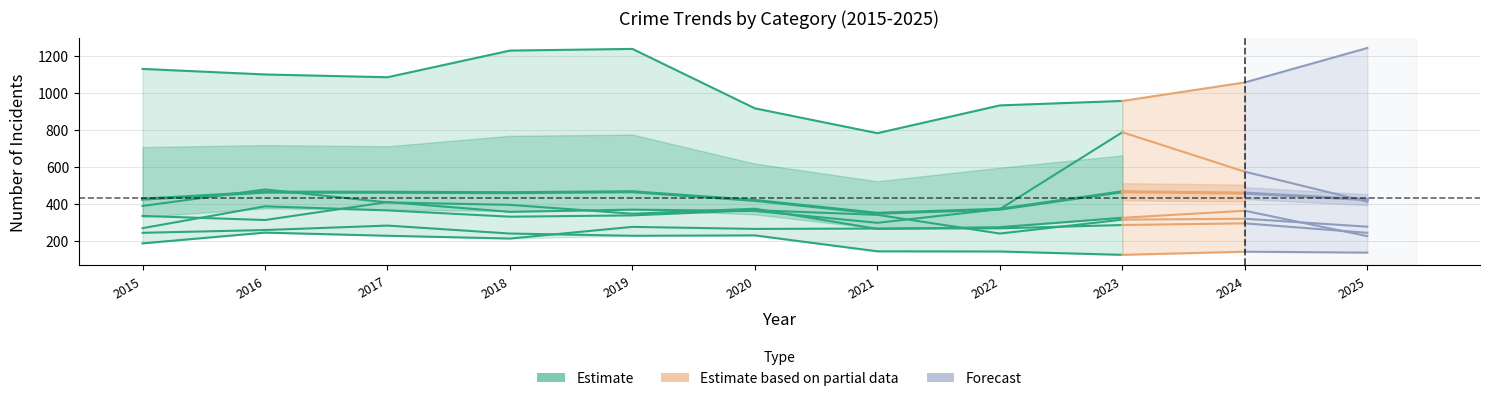

What value does the Burglary series have at 2021, to the nearest 5?

145